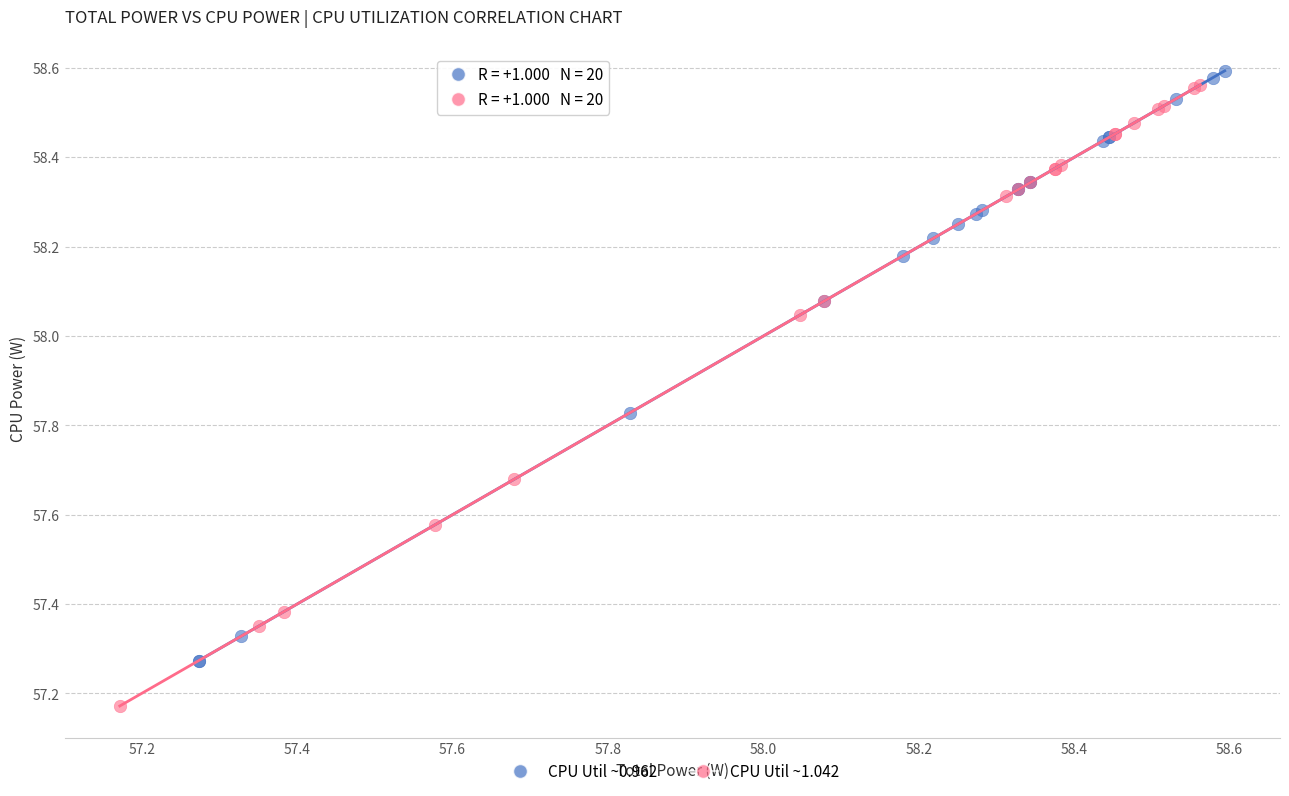

Which series contains the lowest Y value?

CPU Util ~1.042